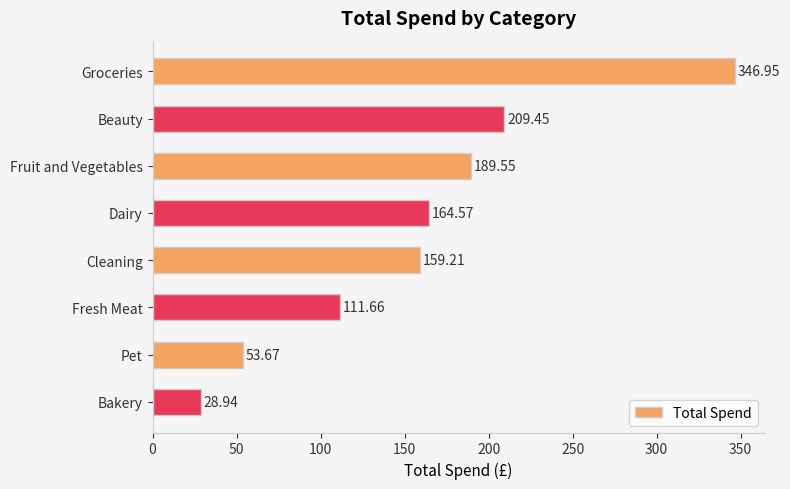

What is the sum of all values?

1264.0